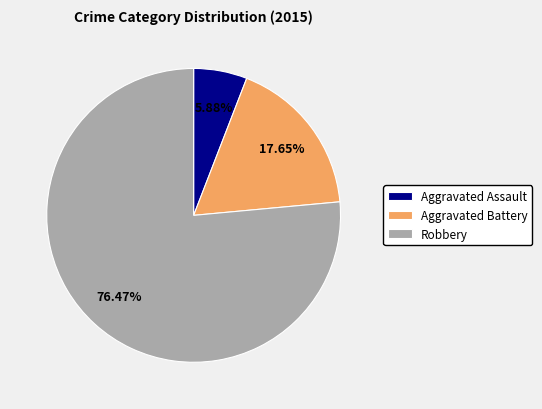

Which category has the smallest portion of the pie?

Aggravated Assault